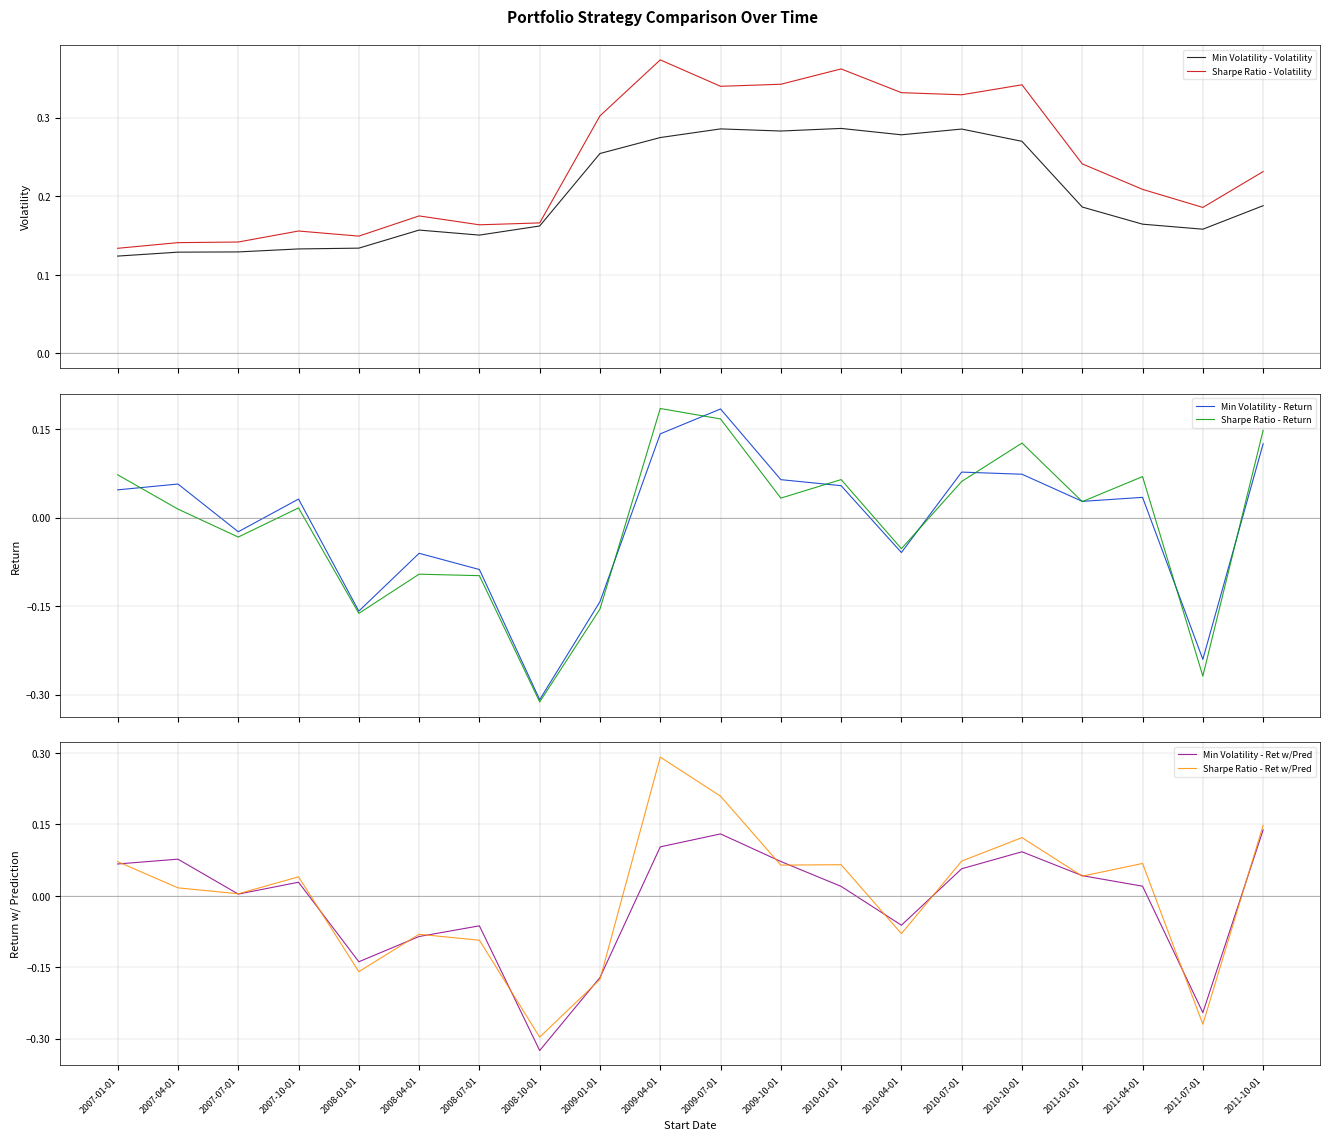

At which label is Sharpe Ratio - Ret w/Pred closest to 0?

2007-07-01